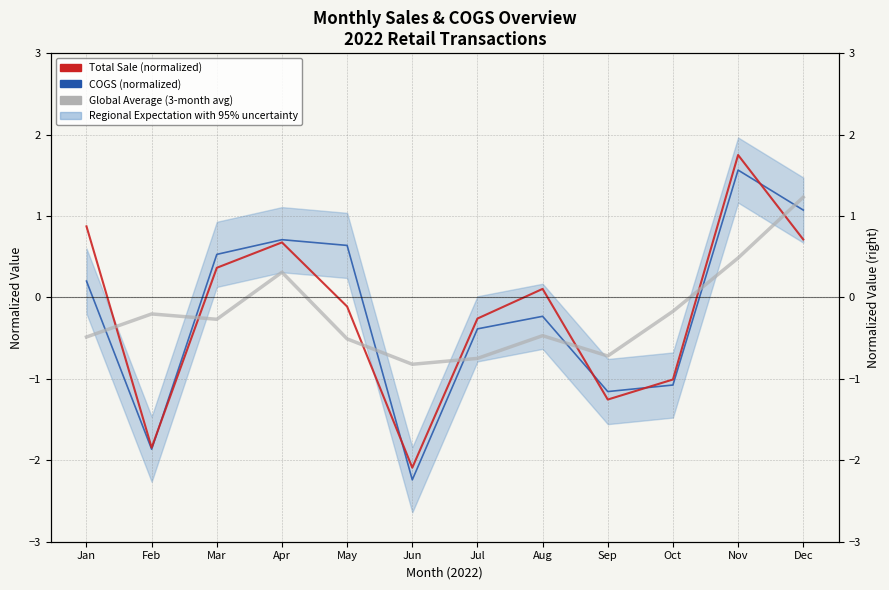

Where do COGS (normalized) and Total Sale (normalized) first cross each other?

Feb and Mar